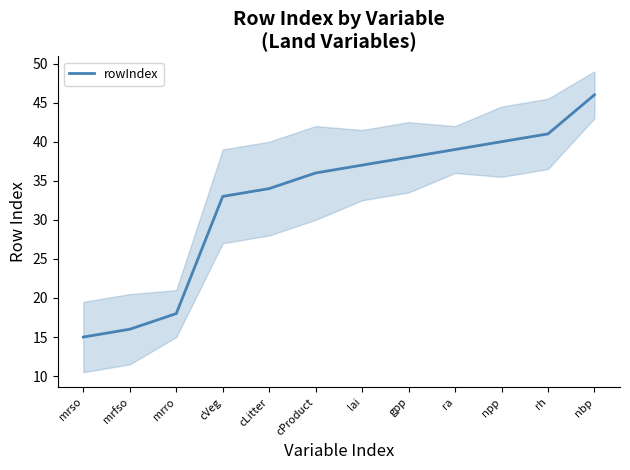

How many data points are less than 37?

6